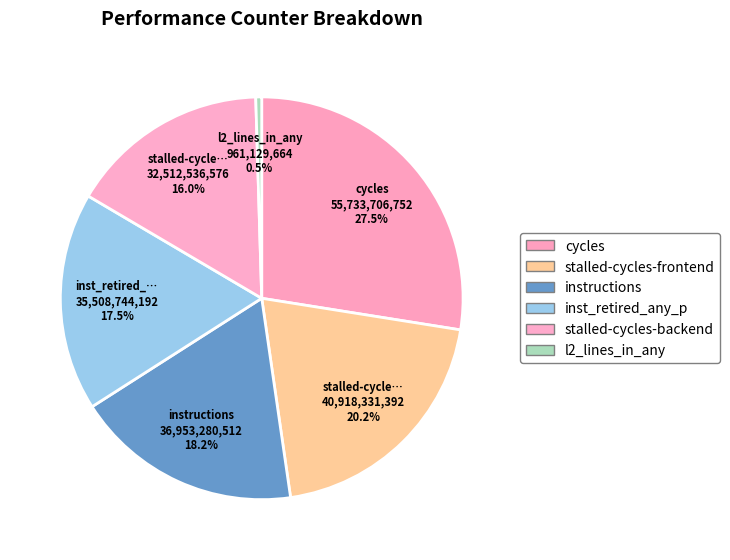

Count the number of slices in the pie.

6